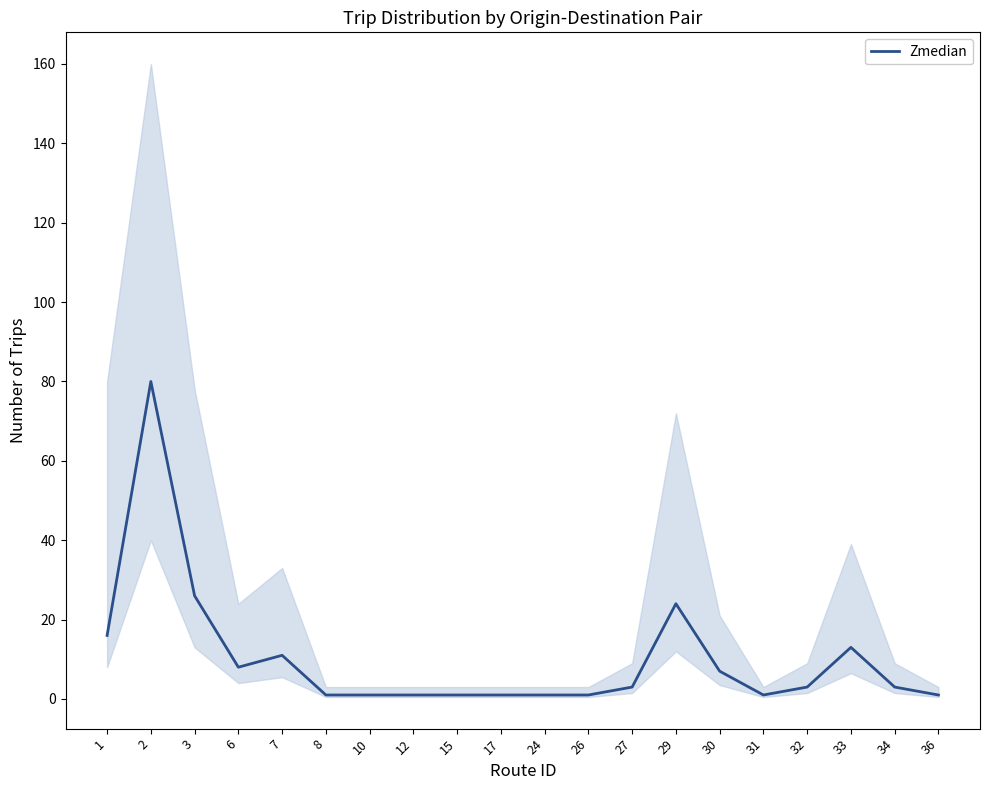

The chart shows a value of 80 at 2. True or false?

True